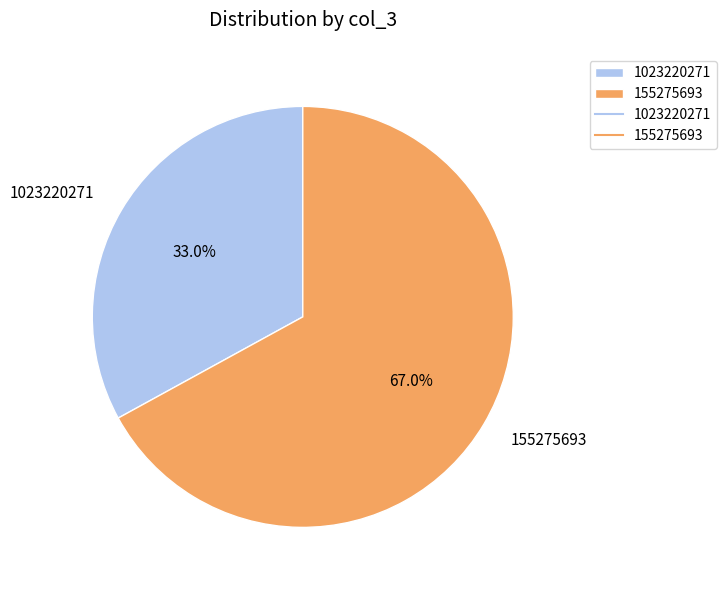

How much of the chart is everything except 1023220271?

67.0%